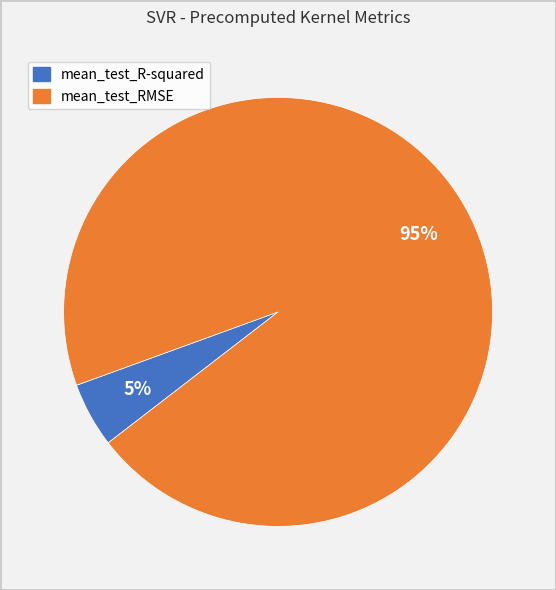

Count the number of slices in the pie.

2